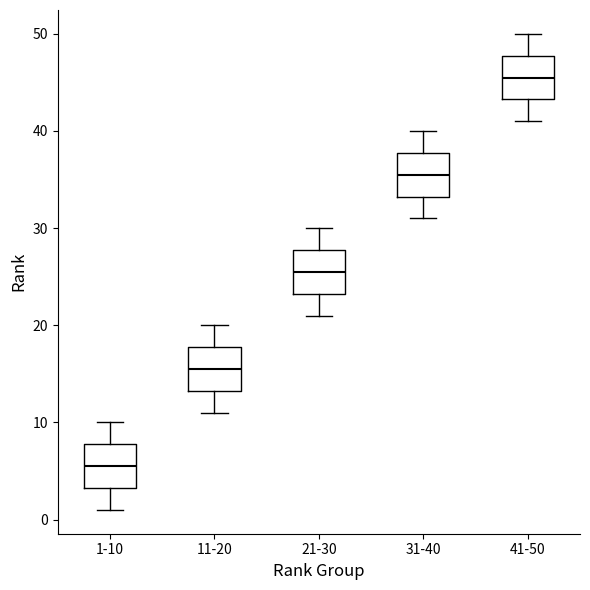

Where does the upper whisker of the box for 1-10 end on the y-axis? The values are not printed on the chart, so give them approximately, as read against the axis.

10